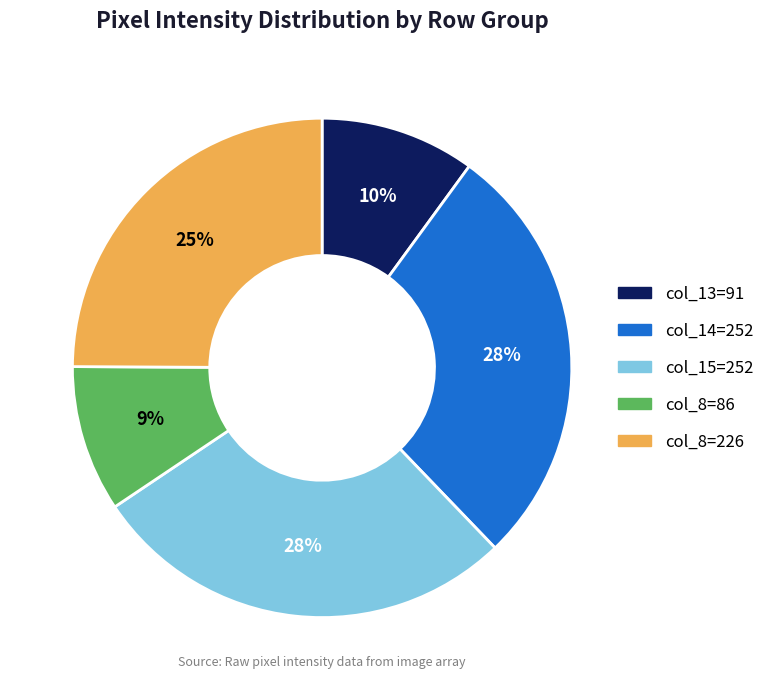

To the nearest percent, what is the average slice percentage?

20%